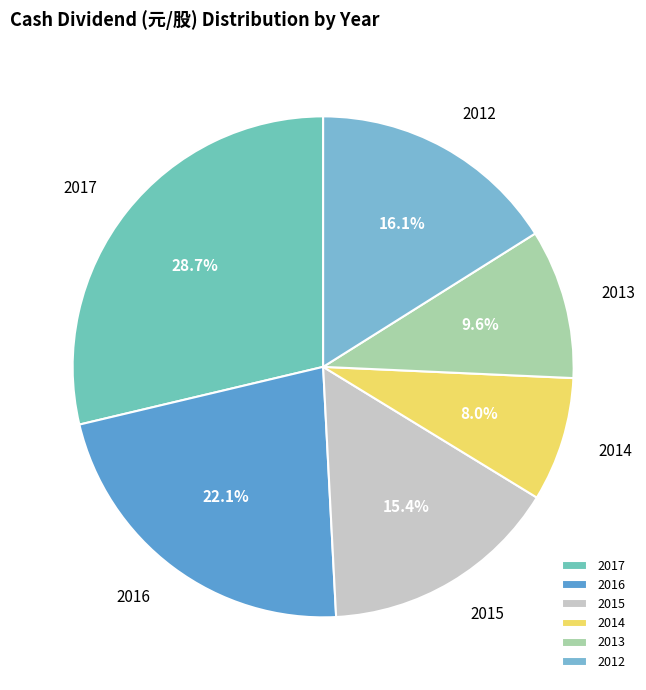

Approximately how many times larger is the value at 2012 compared to 2013?

1.7